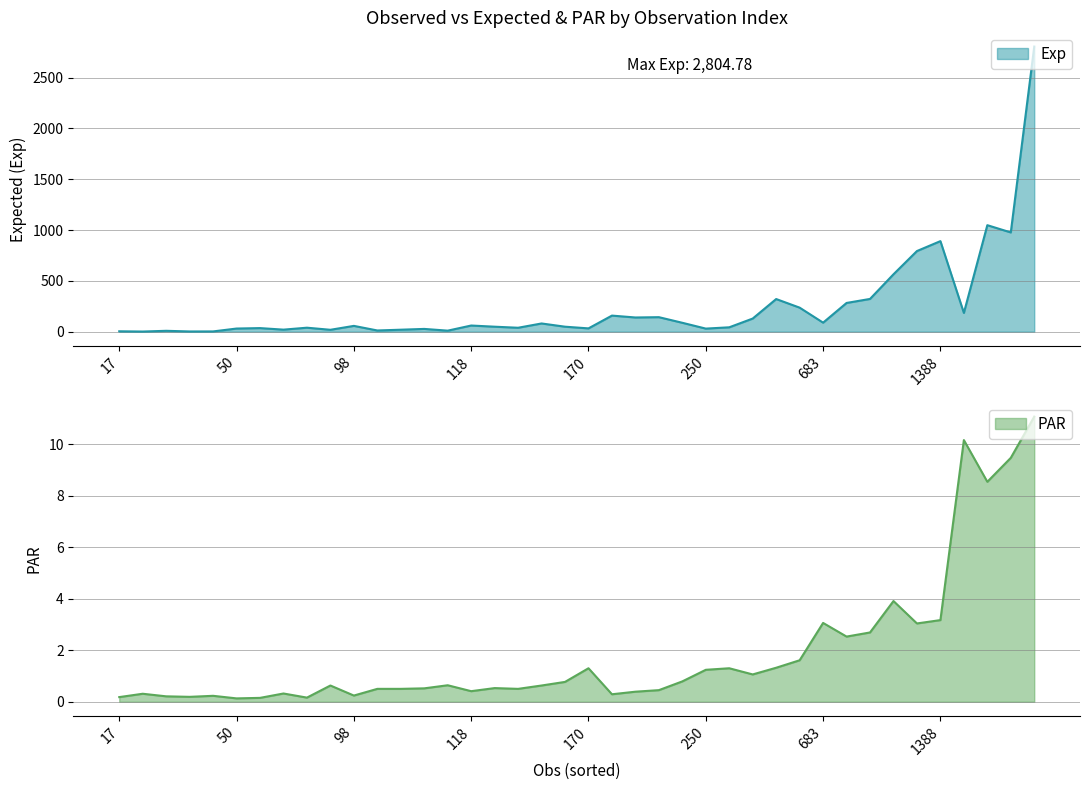

What is the sum of all Exp values?

9843.1